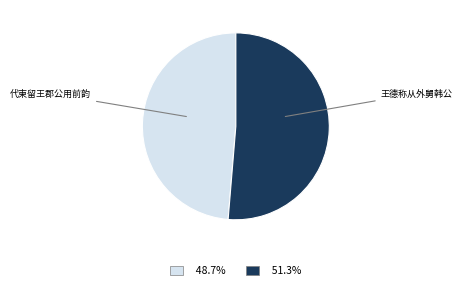

Is there a majority slice in this chart?

Yes